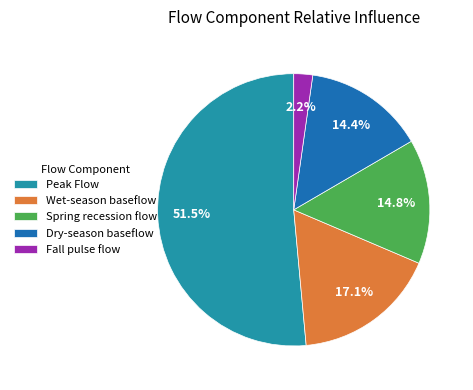

Which category has the smallest portion of the pie?

Fall pulse flow